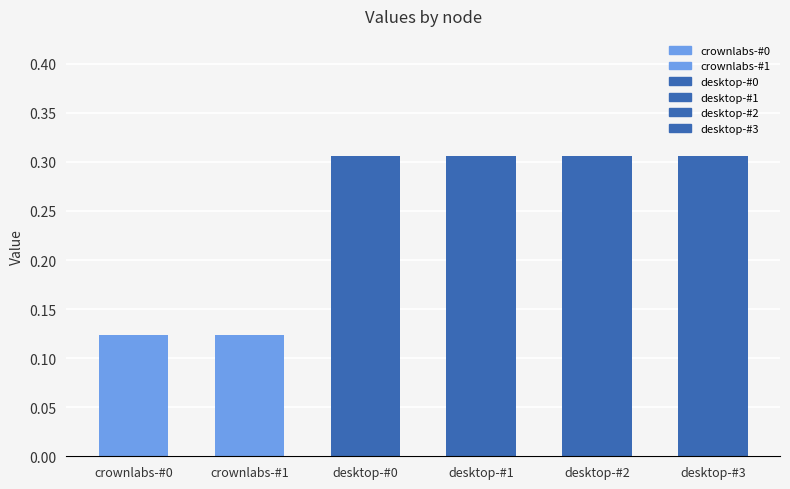

What is the difference between the second highest and second lowest values?

0.2